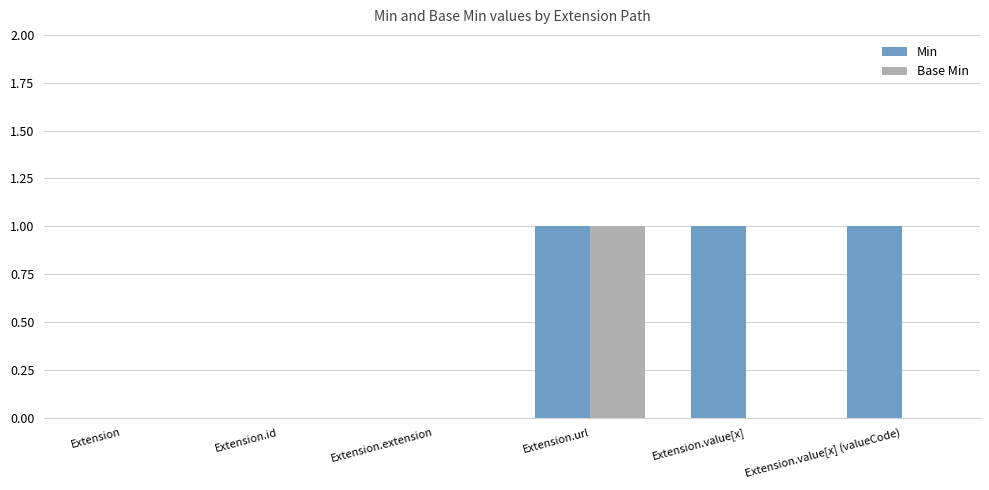

Count the number of categories in the chart.

6